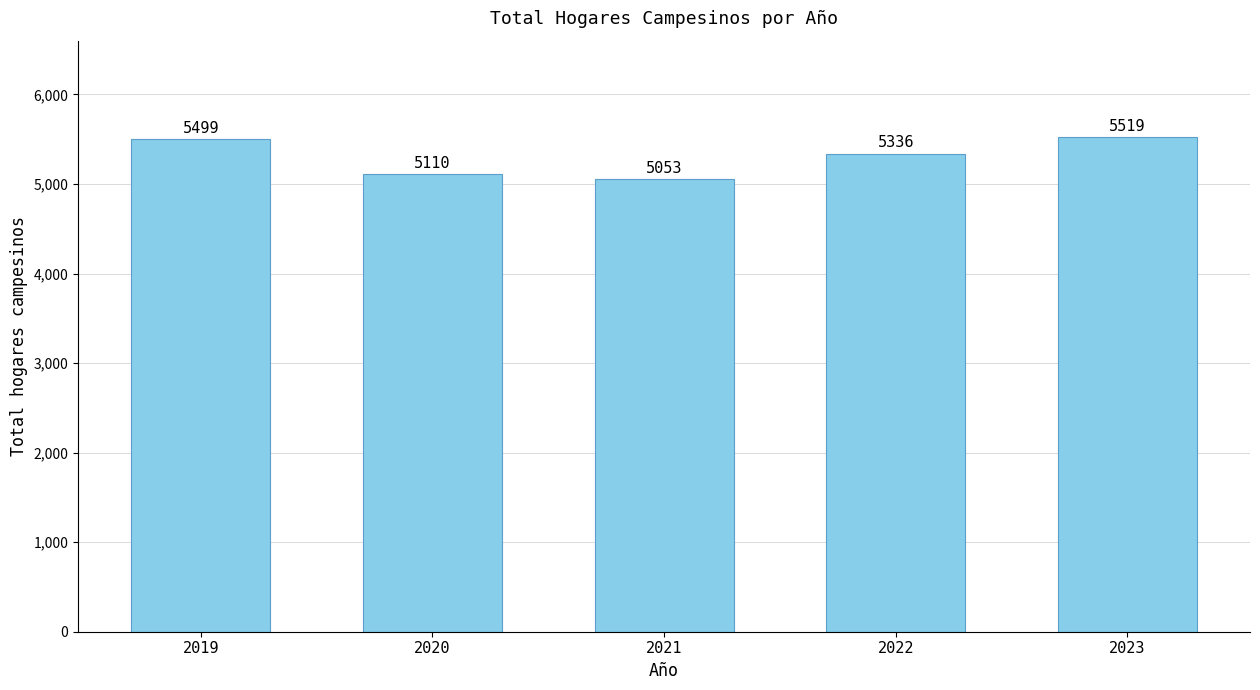

Approximately how many times larger is the value at 2023 compared to 2021?

1.1